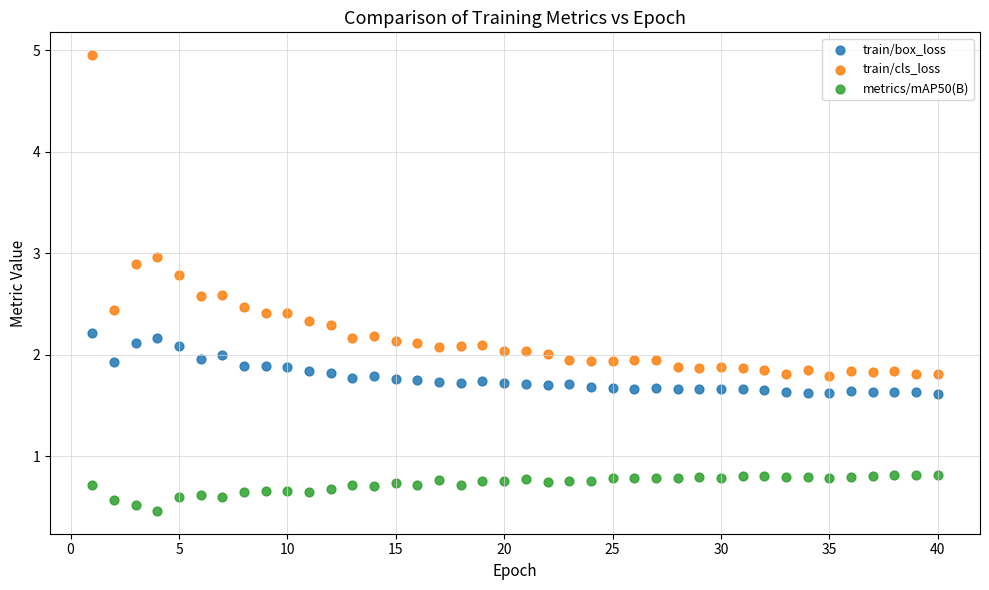

Which series has the widest spread of Y values?

train/cls_loss